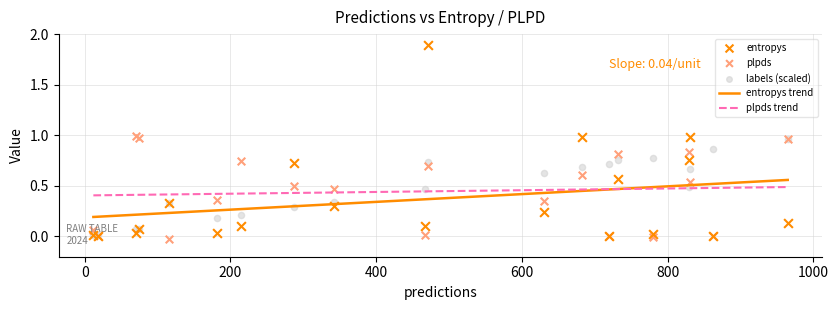

Which series has the widest spread of Y values?

entropys